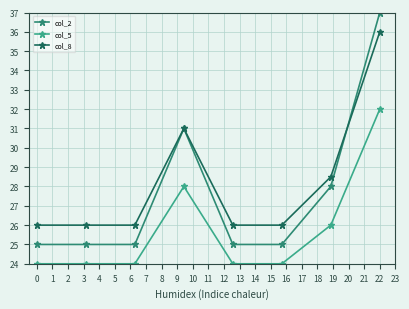

True or false: col_2 and col_5 intersect in this chart.

False